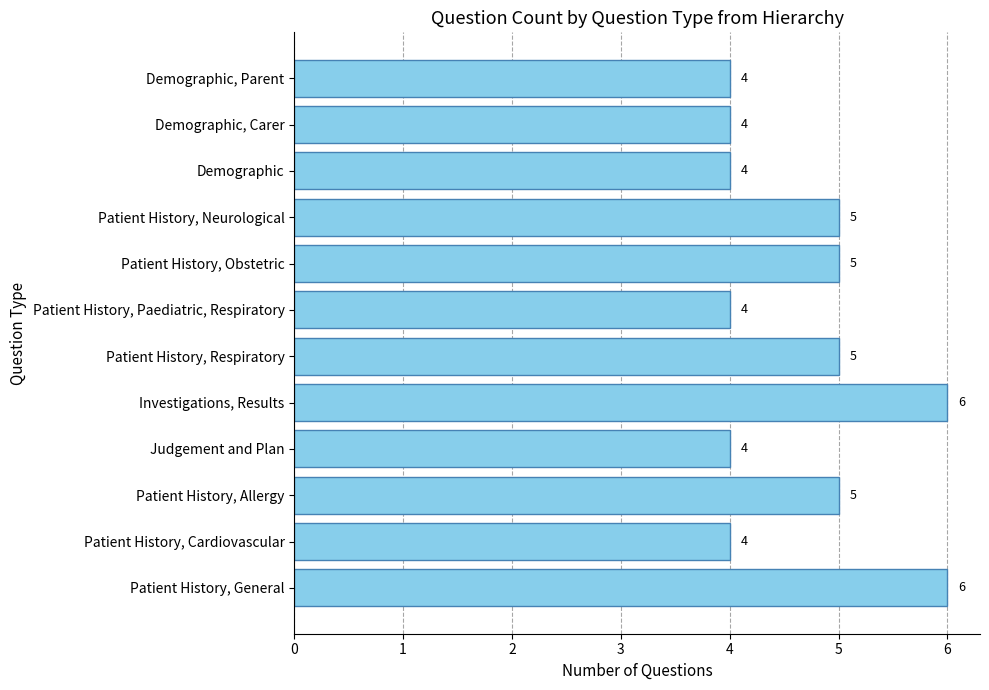

The chart shows a value of 8 at Patient History, Obstetric. True or false?

False